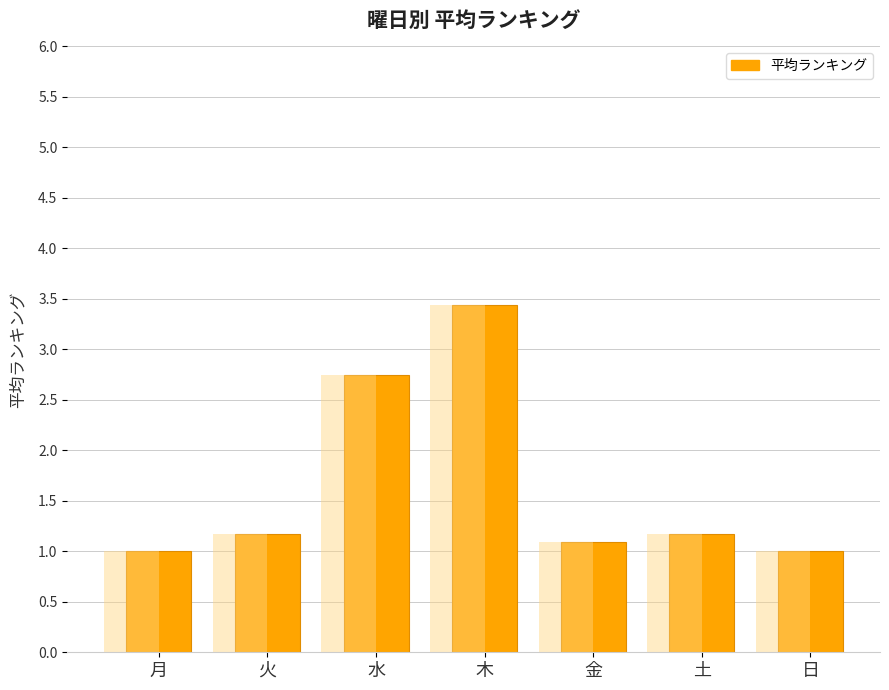

Reading right to left, extract all data points from this chart.

日=1.0	土=1.2	金=1.1	木=3.4	水=2.8	火=1.2	月=1.0